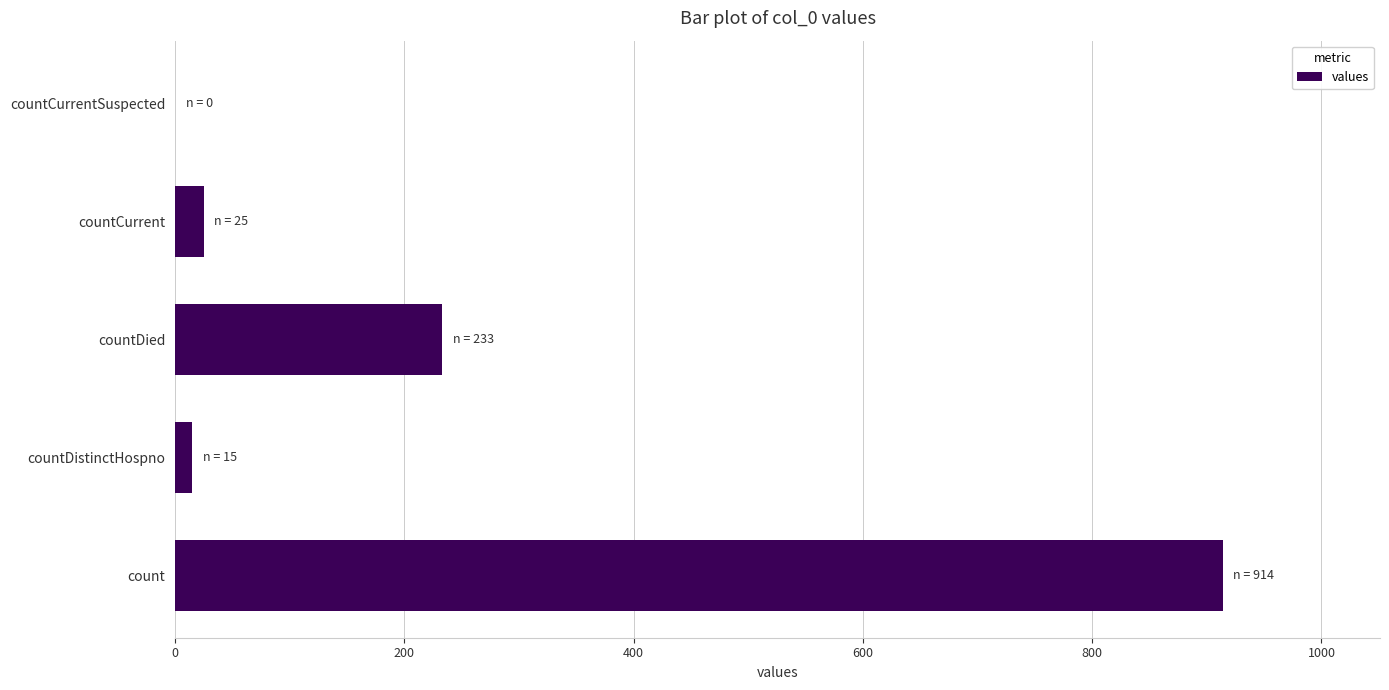

What is the change in value from count to countCurrent?

-889